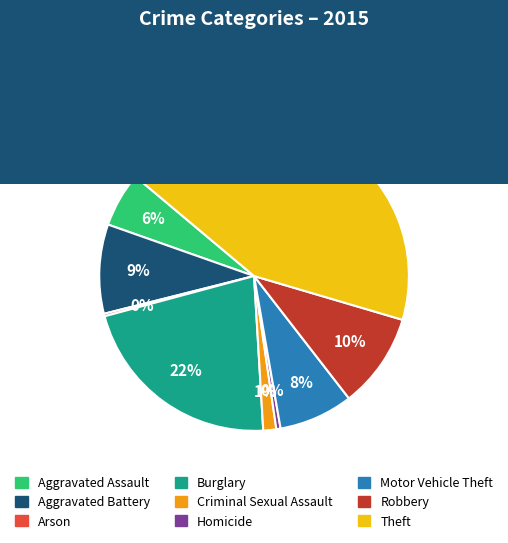

True or false: Theft accounts for 43% of the total.

True